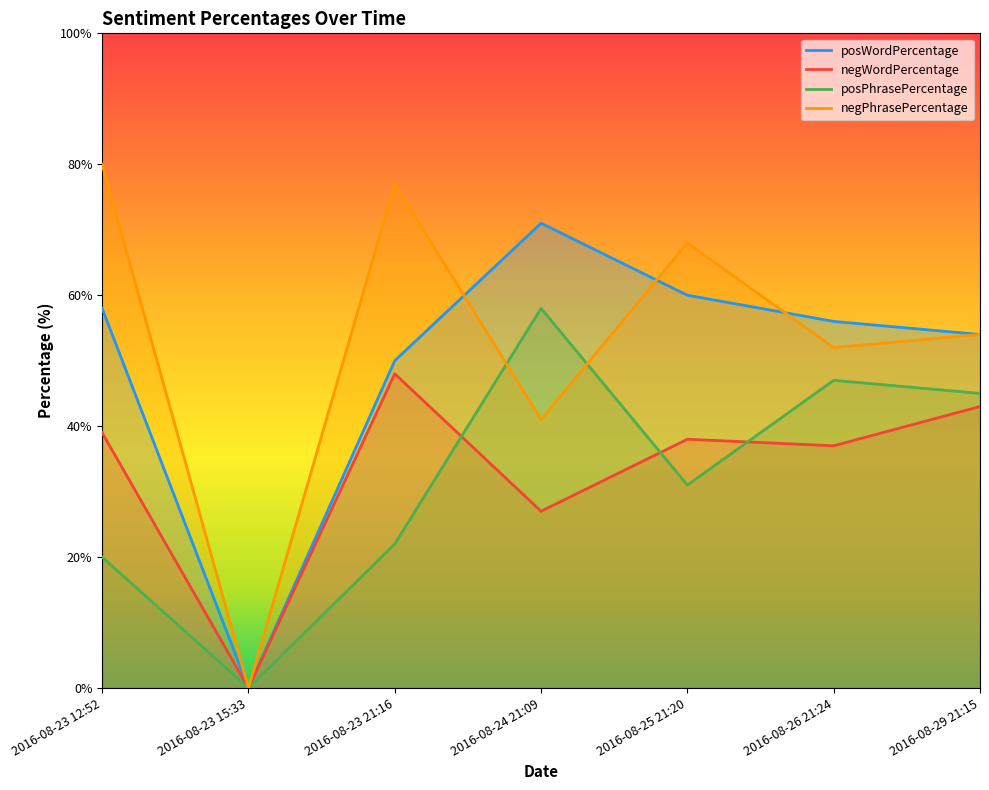

Does the chart display data point markers on the line(s)?

No